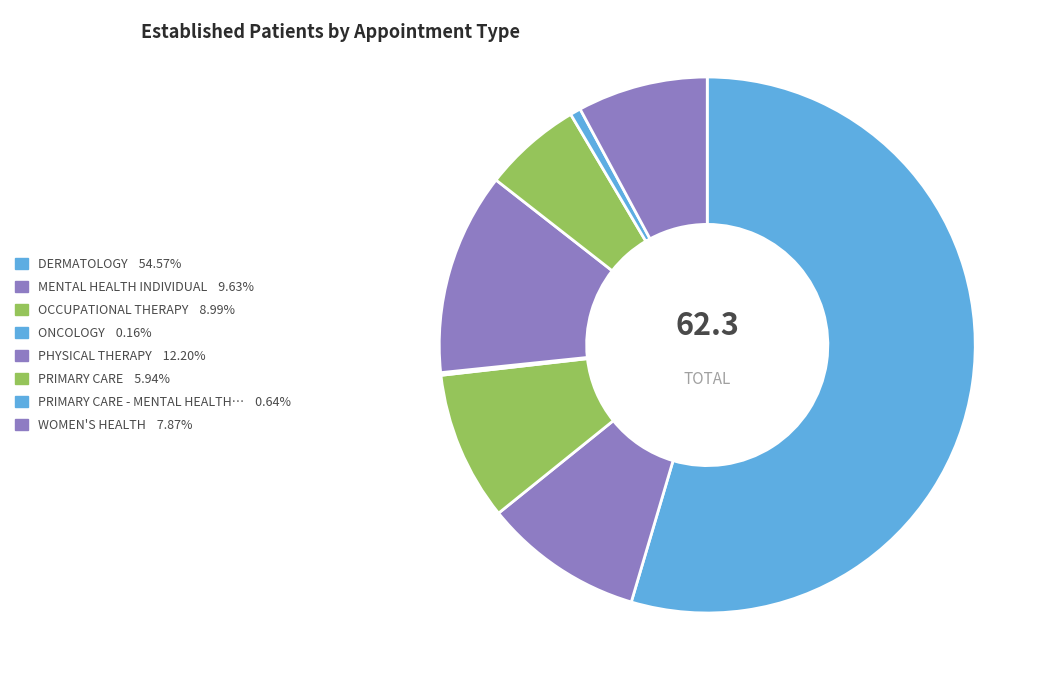

To the nearest percent, what is the average slice percentage?

12%